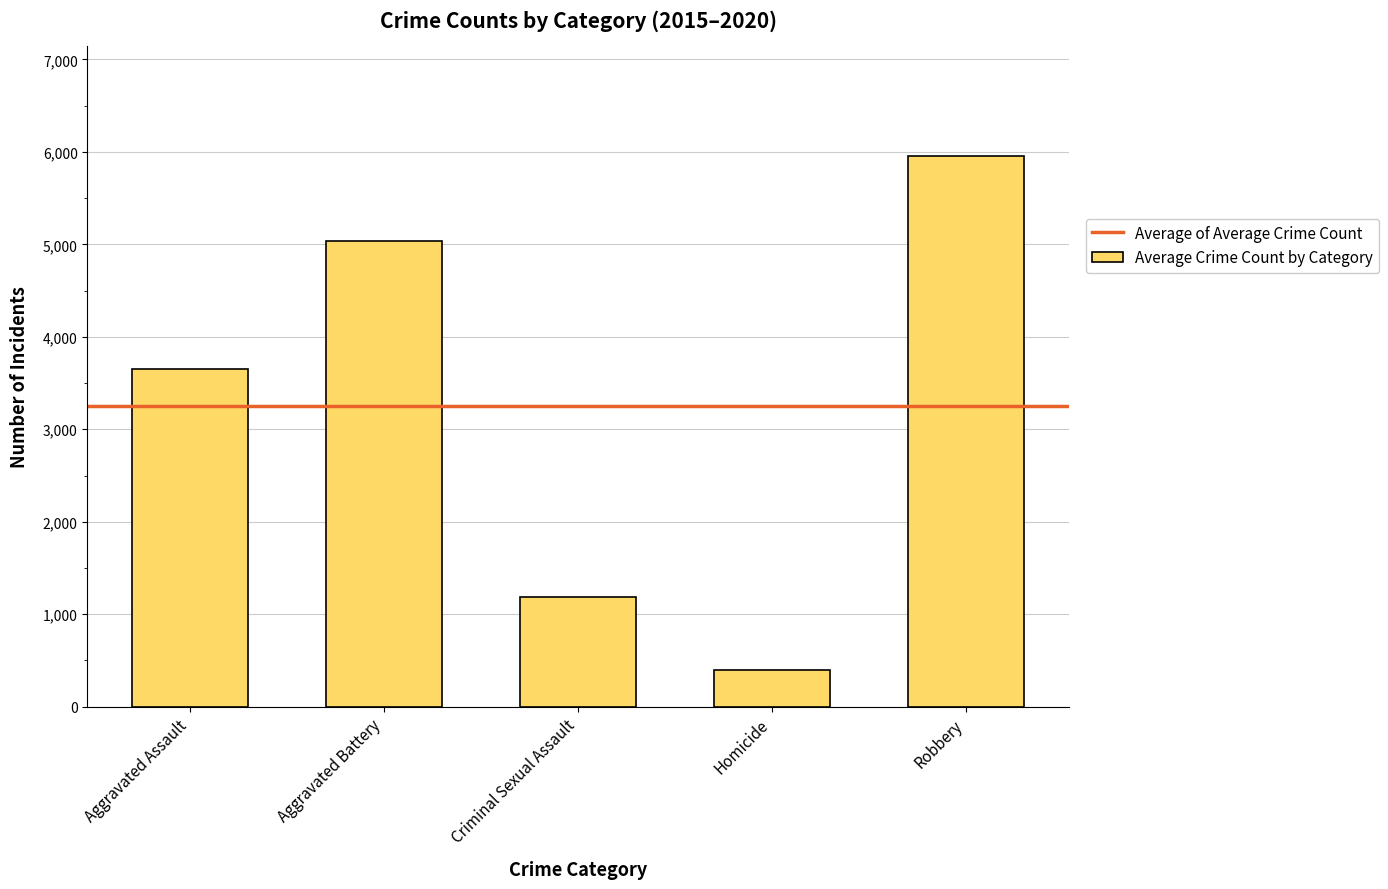

Between Homicide and Robbery, which is larger?

Robbery